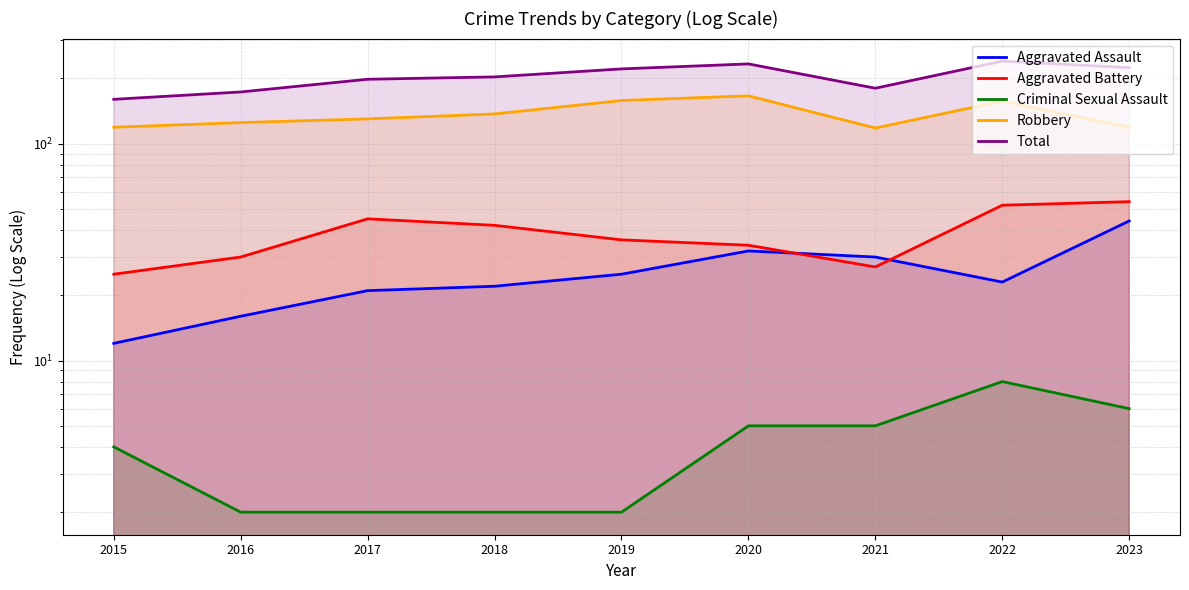

What is the difference between the highest and lowest values at 2017?

196